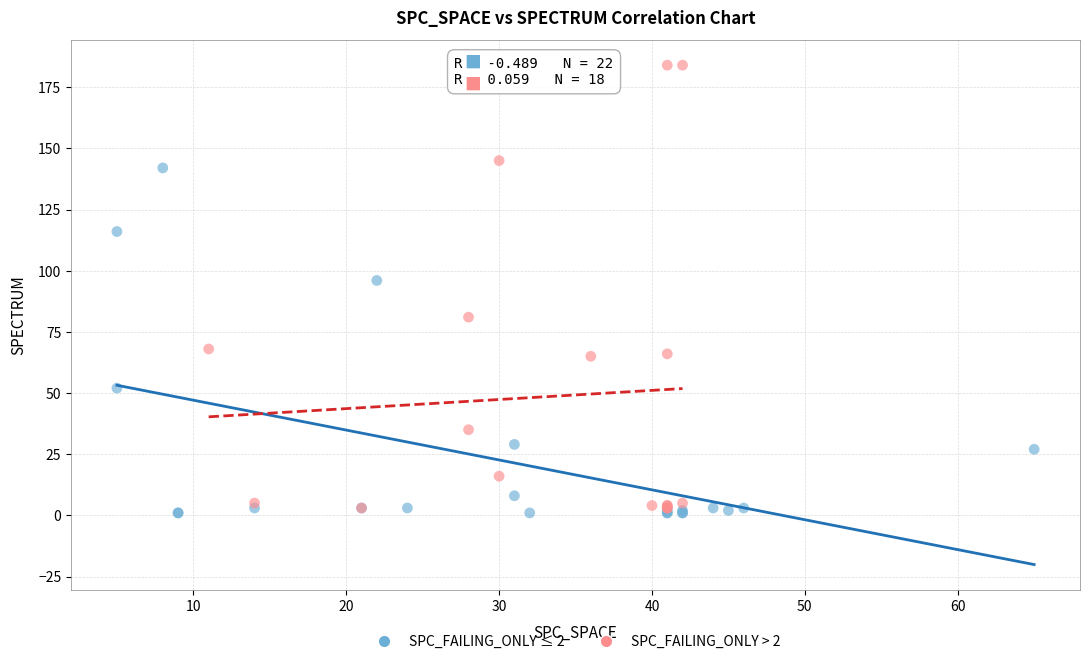

Which series reaches the maximum Y coordinate?

SPC_FAILING_ONLY > 2